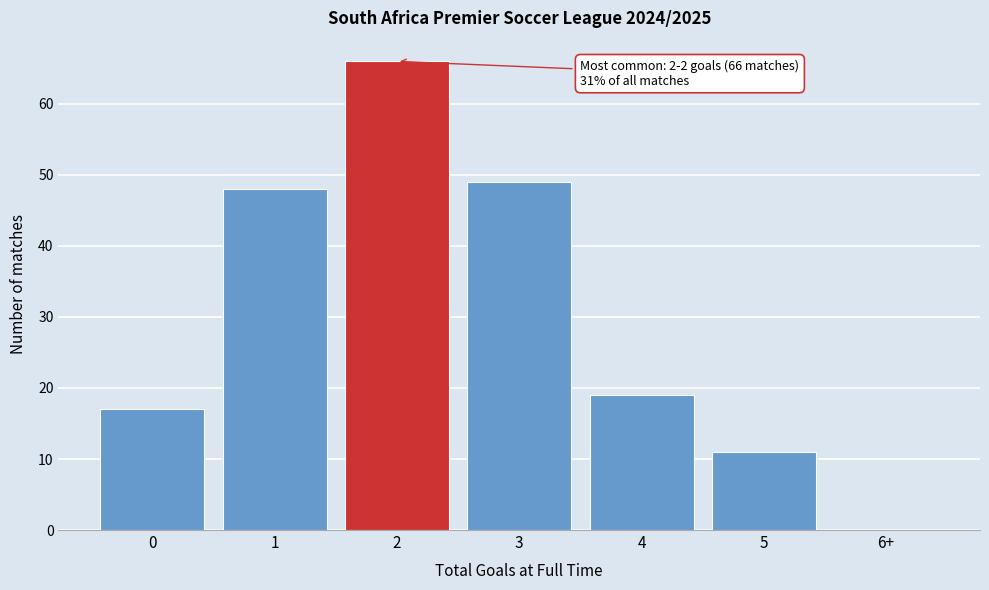

Reading left to right, transcribe all the data shown in this chart.

0=17	1=48	2=66	3=49	4=19	5=11	6+=0